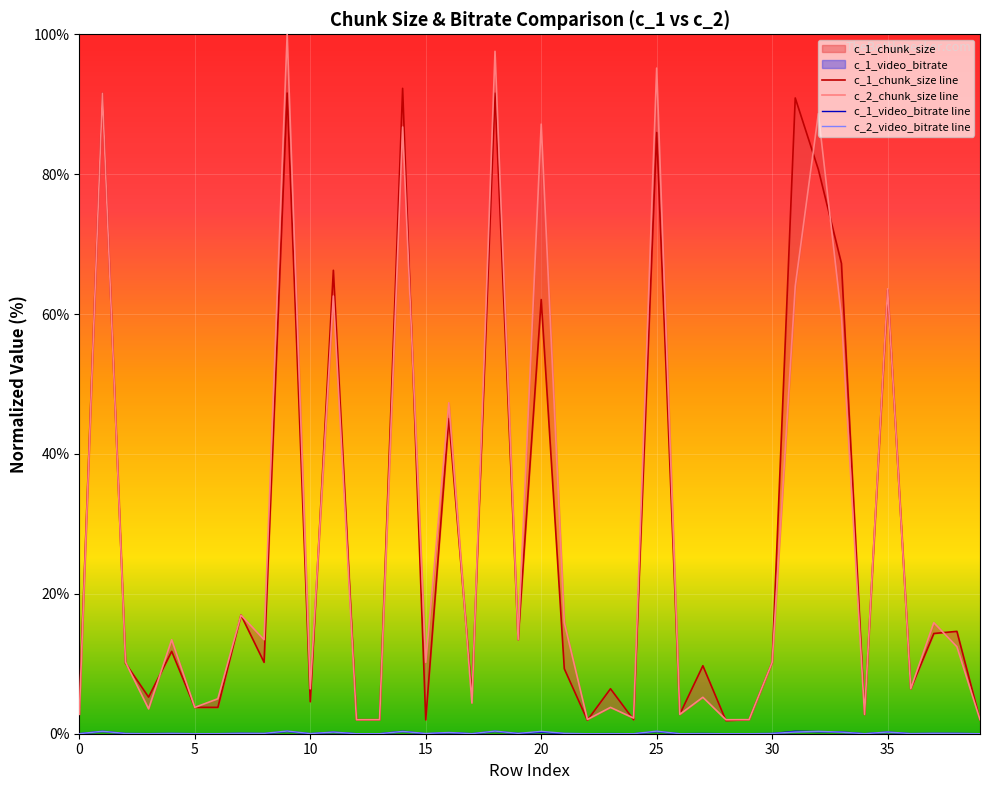

List the series in order of their peak value, highest first.

c_2_chunk_size, c_1_chunk_size, c_2_video_bitrate, c_1_video_bitrate